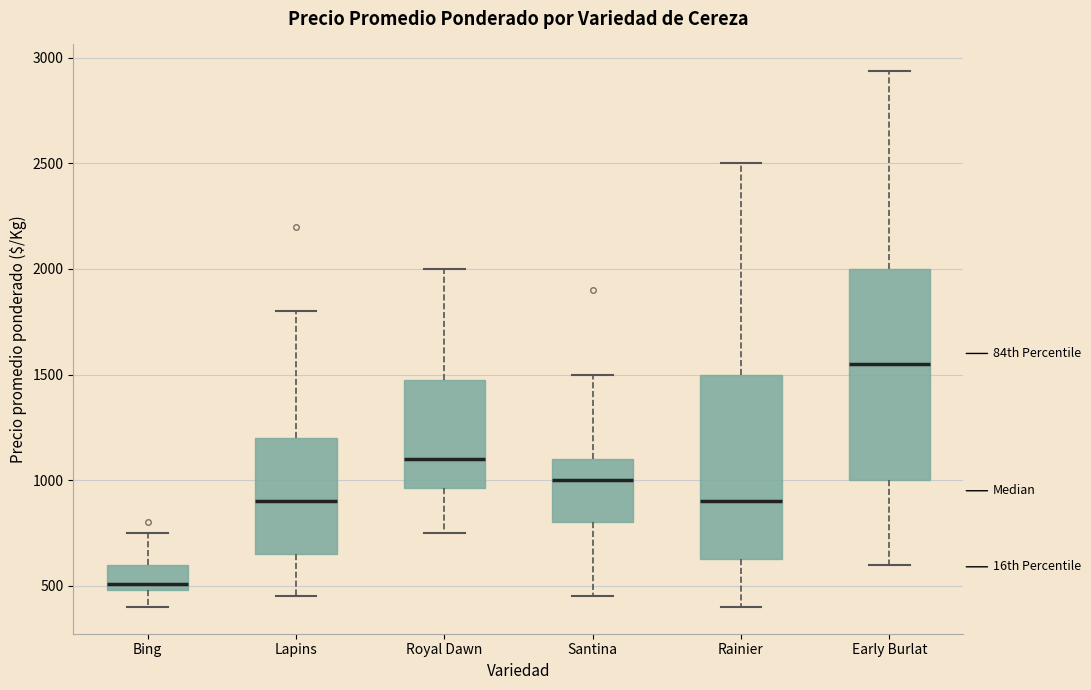

Which box's median line is the highest?

Early Burlat